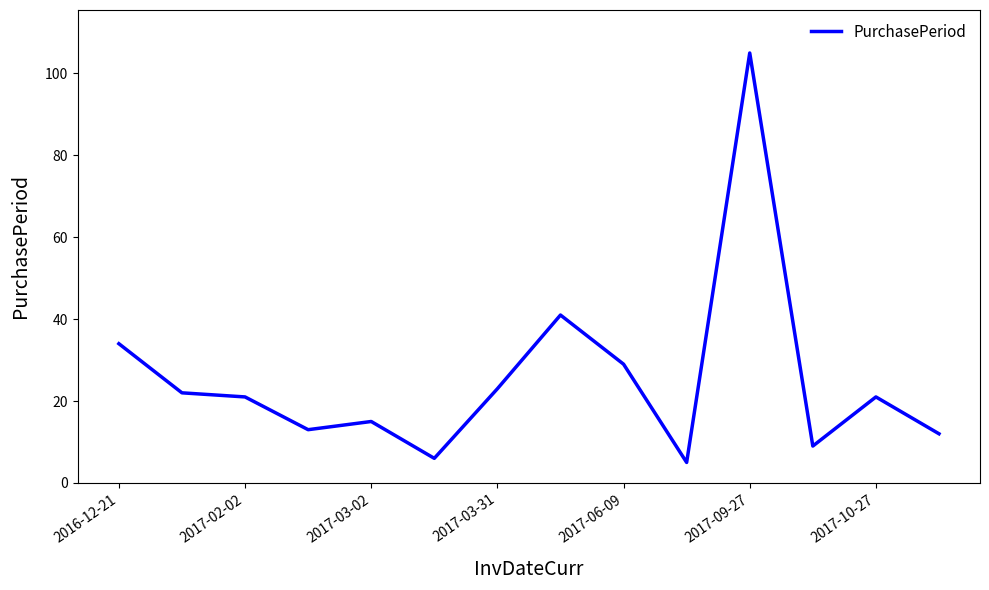

How many interior local peaks (higher than both neighbors) does the data have?

4